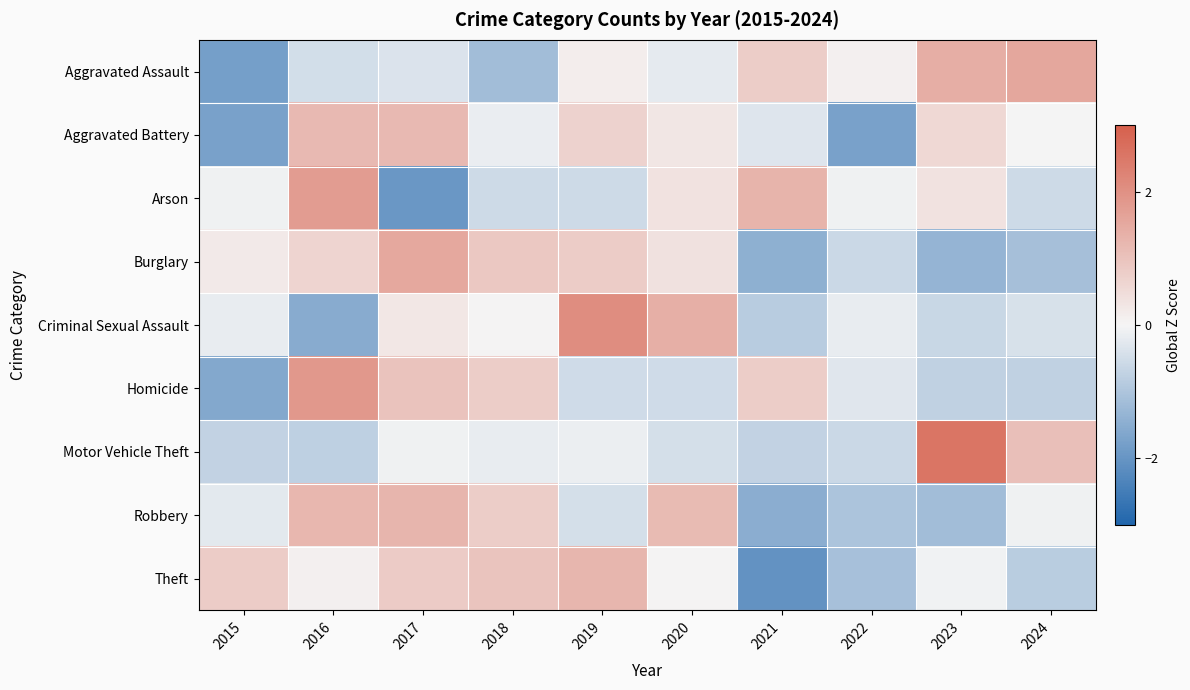

Reading right to left, transcribe all the data shown in this chart.

Aggravated Assault: 2024=1.6	2023=1.4	2022=0.1	2021=0.8	2020=-0.2	2019=0.2	2018=-1.2	2017=-0.4	2016=-0.5	2015=-1.8
Aggravated Battery: 2024=0.0	2023=0.6	2022=-1.8	2021=-0.3	2020=0.3	2019=0.7	2018=-0.1	2017=1.2	2016=1.2	2015=-1.8
Arson: 2024=-0.6	2023=0.4	2022=-0.1	2021=1.3	2020=0.4	2019=-0.6	2018=-0.6	2017=-2.0	2016=1.8	2015=-0.1
Burglary: 2024=-1.1	2023=-1.4	2022=-0.6	2021=-1.4	2020=0.4	2019=0.8	2018=0.9	2017=1.5	2016=0.6	2015=0.2
Criminal Sexual Assault: 2024=-0.4	2023=-0.6	2022=-0.2	2021=-0.9	2020=1.4	2019=2.1	2018=0.0	2017=0.3	2016=-1.5	2015=-0.2
Homicide: 2024=-0.7	2023=-0.7	2022=-0.3	2021=0.8	2020=-0.5	2019=-0.5	2018=0.8	2017=1.0	2016=1.9	2015=-1.6
Motor Vehicle Theft: 2024=1.1	2023=2.6	2022=-0.6	2021=-0.7	2020=-0.5	2019=-0.1	2018=-0.2	2017=-0.1	2016=-0.8	2015=-0.7
Robbery: 2024=-0.1	2023=-1.2	2022=-1.0	2021=-1.5	2020=1.2	2019=-0.5	2018=0.8	2017=1.3	2016=1.2	2015=-0.3
Theft: 2024=-0.8	2023=-0.1	2022=-1.1	2021=-2.0	2020=0.0	2019=1.3	2018=1.0	2017=0.8	2016=0.1	2015=0.8